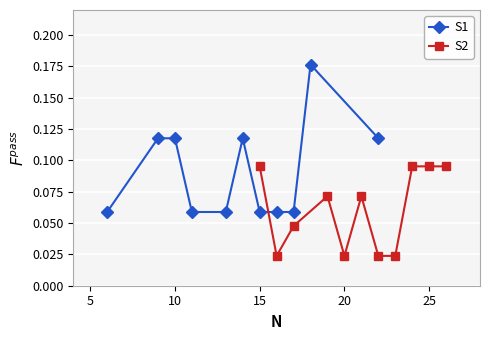

Reading left to right, what are all the values shown in this chart?

S1: 0.1	0.1	0.1	0.1	0.1	0.1	0.1	0.1	0.1	0.2	0.1
S2: 0.1	0.0	0.0	0.1	0.0	0.1	0.0	0.0	0.1	0.1	0.1